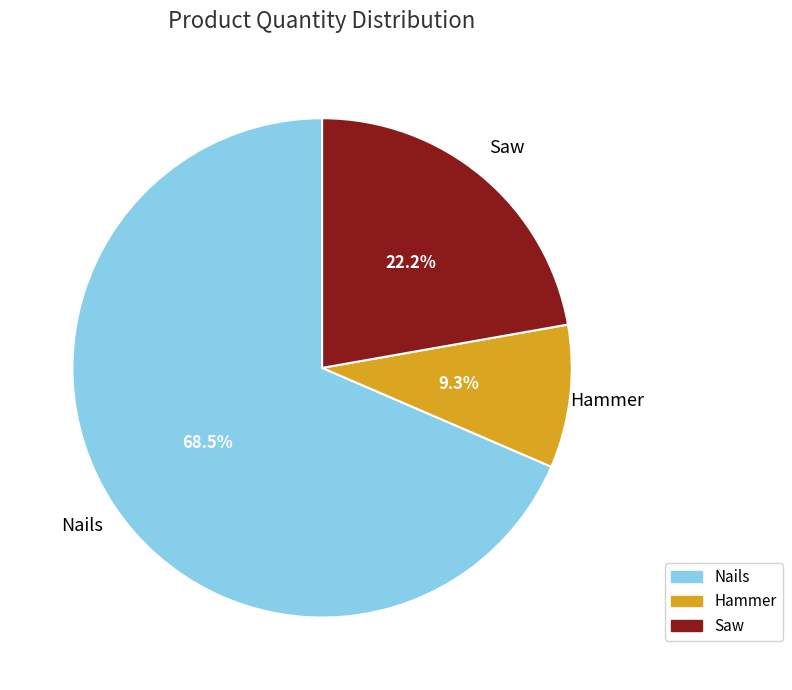

Which has a higher value, Hammer or Saw?

Saw